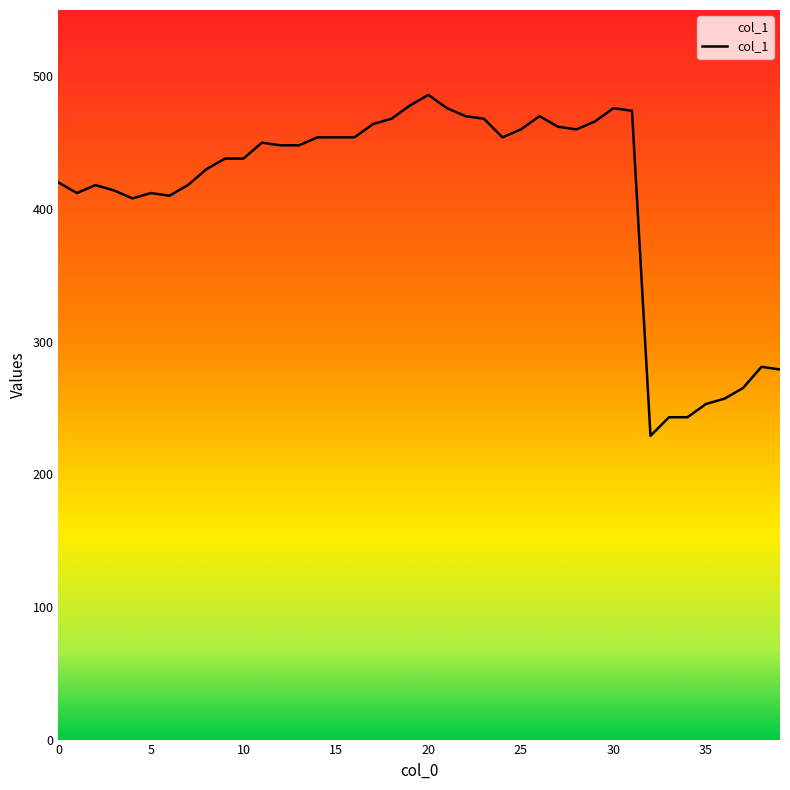

What is the difference between the maximum and minimum values?

257